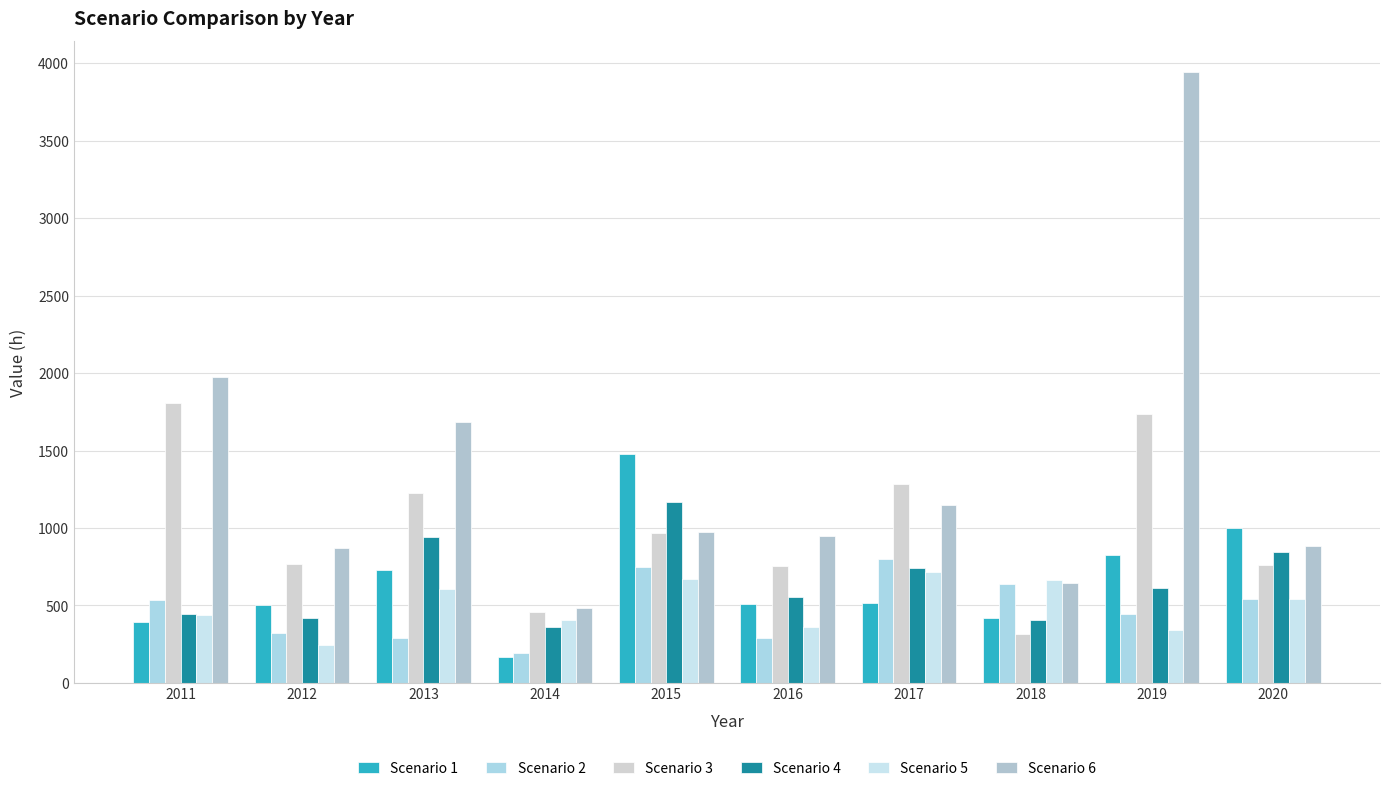

What is the value of the Scenario 3 bar at the 1st from the left?

1807